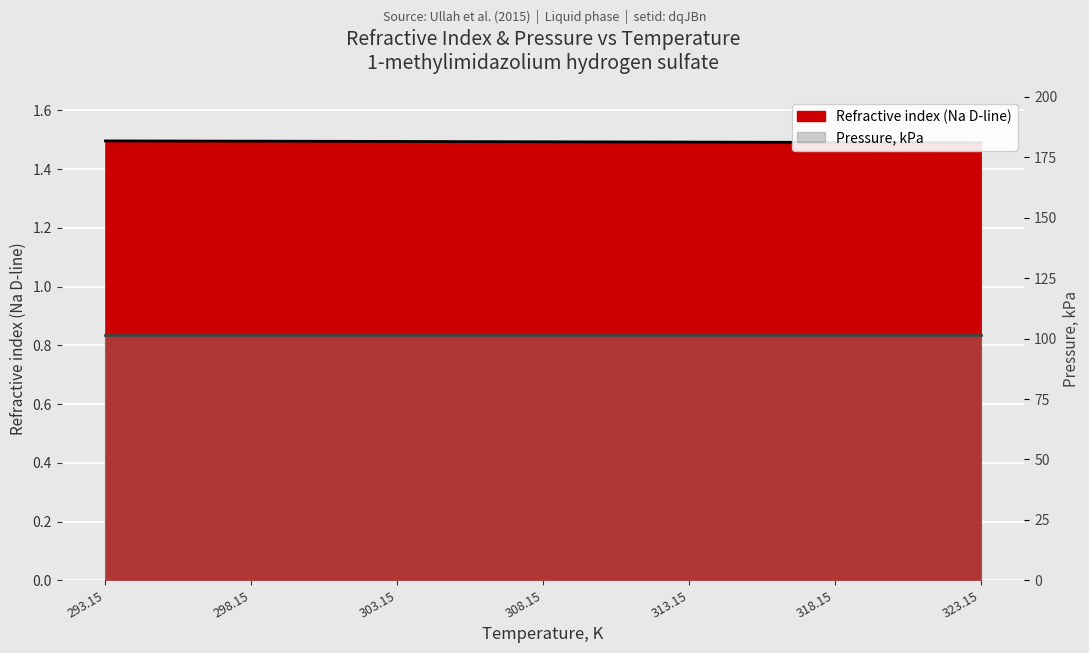

Approximately how many times larger is the value at 318.15 compared to 323.15?

1.0